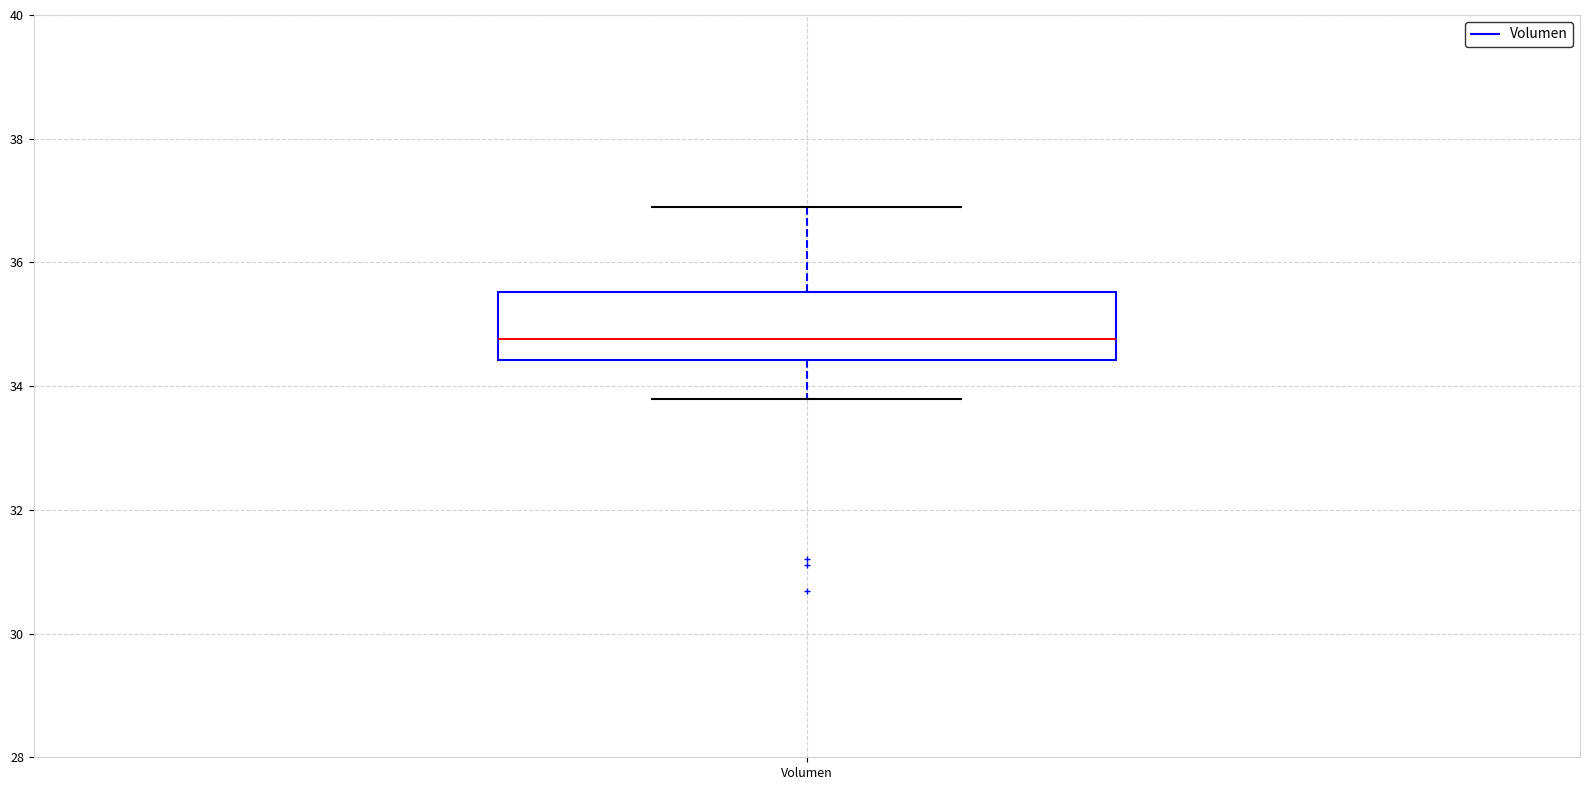

Where does the lower whisker of the box for Volumen end on the y-axis? The values are not printed on the chart, so give them approximately, as read against the axis.

33.8